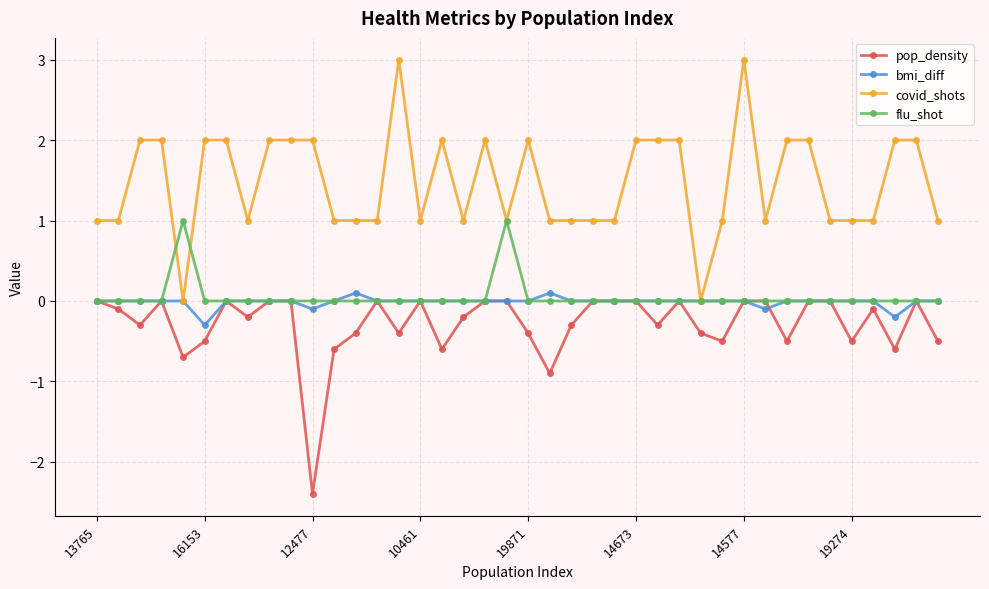

What is the value of the covid_shots point at the 26th from the left?

2.0